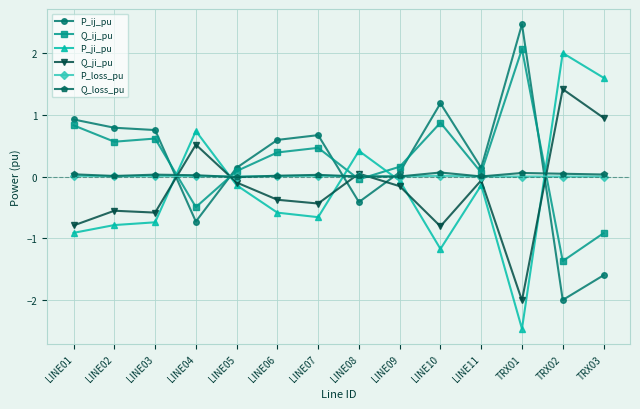

The value of P_loss_pu at LINE07 is 0.0. True or false?

True